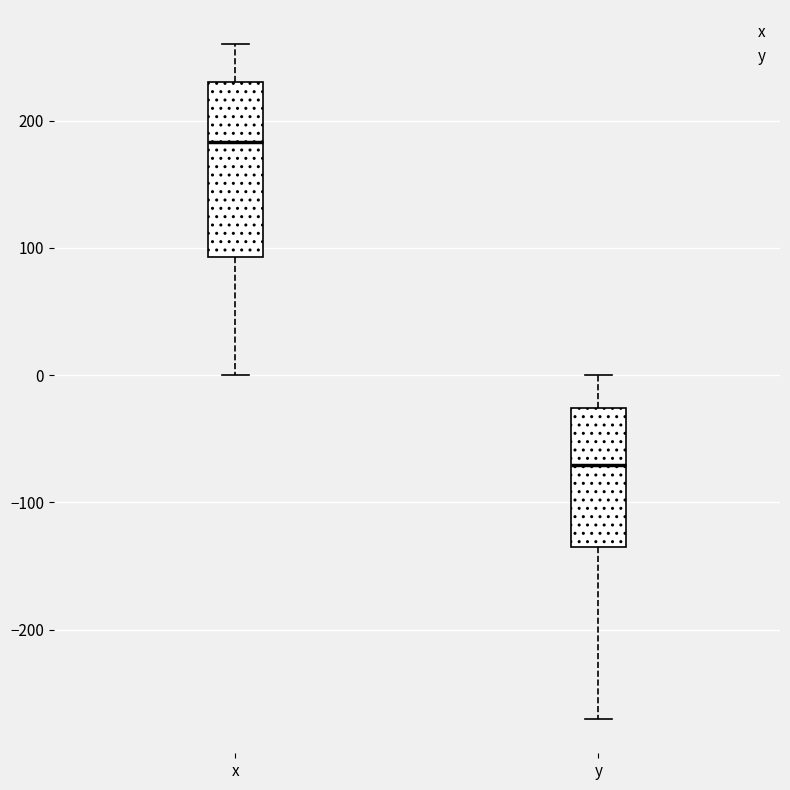

Reading left to right, read every box against the y-axis: the position of its median line, the range the box covers, and the ends of its whiskers. The values are not printed on the chart, so give them approximately, as read against the axis.

x: median 180, box 90 to 230, whiskers 0 to 260
y: median -70, box -130 to -30, whiskers -270 to 0